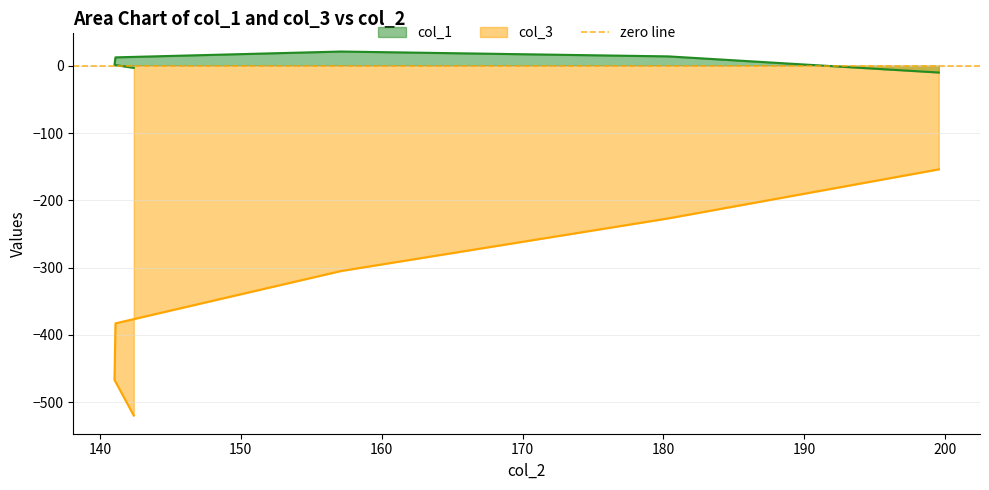

True or false: col_3 has a value of -467.1 at 141.0311.

True